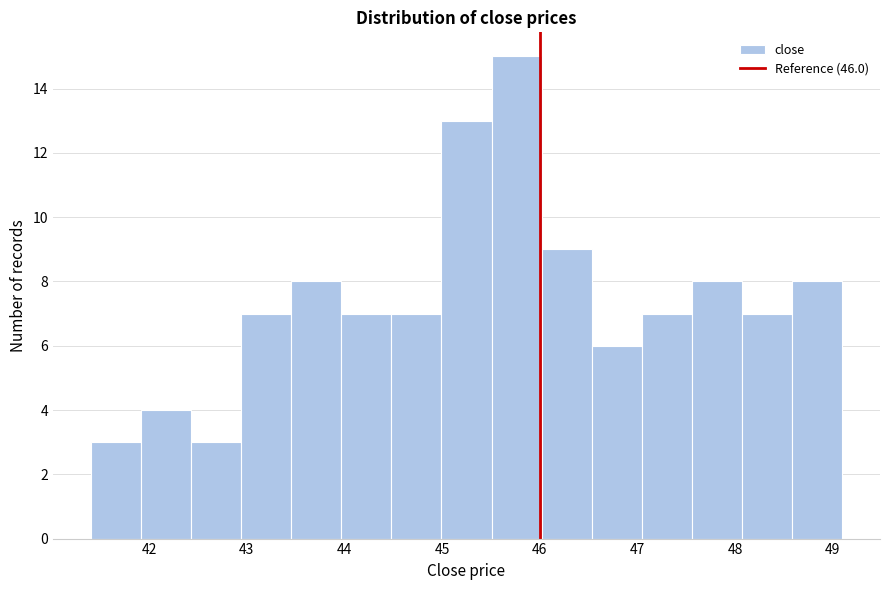

How tall is the bar that spans 47.6 to 48.1 on the x-axis? Neither the bar edges nor the heights are printed on the chart, so give them approximately, as read against the axes.

8